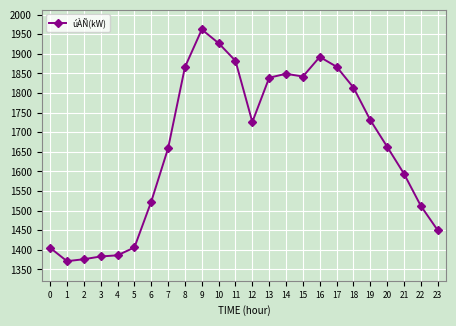

What is the average value?

1664